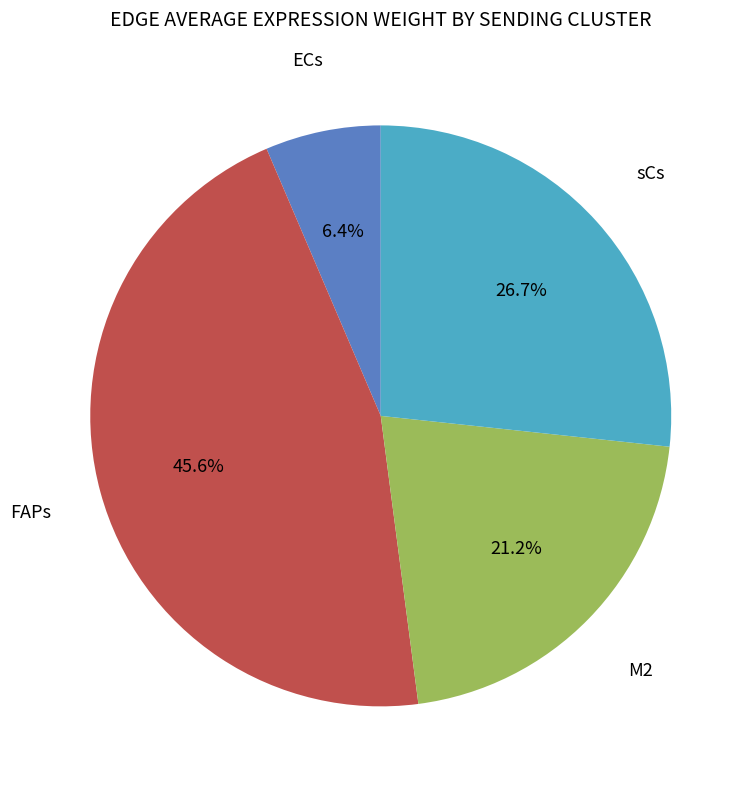

Count the number of slices in the pie.

4